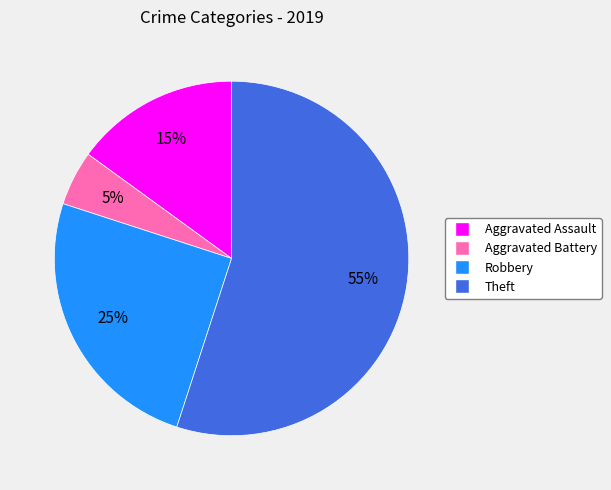

The Aggravated Battery slice represents 5% of the pie. True or false?

True